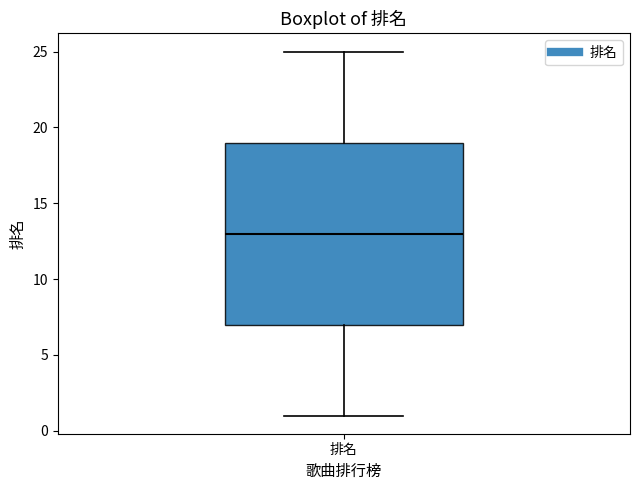

Read this box plot against the y-axis: the position of the median line, the range covered by the box, and the ends of both whiskers. The values are not printed on the chart, so give them approximately, as read against the axis.

median 13, box 7 to 19, whiskers 1 to 25